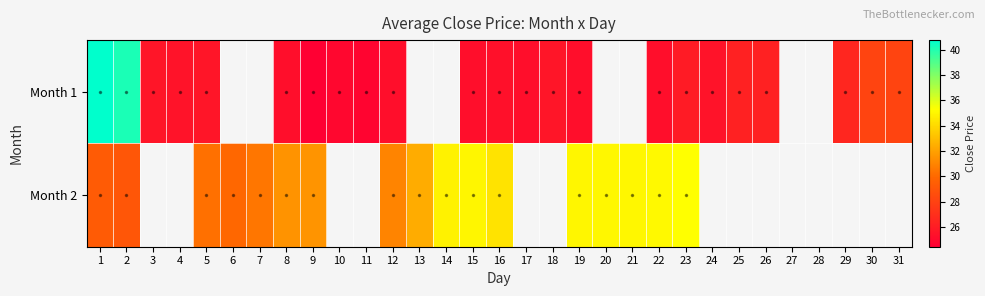

How many categories are shown in the chart?

31